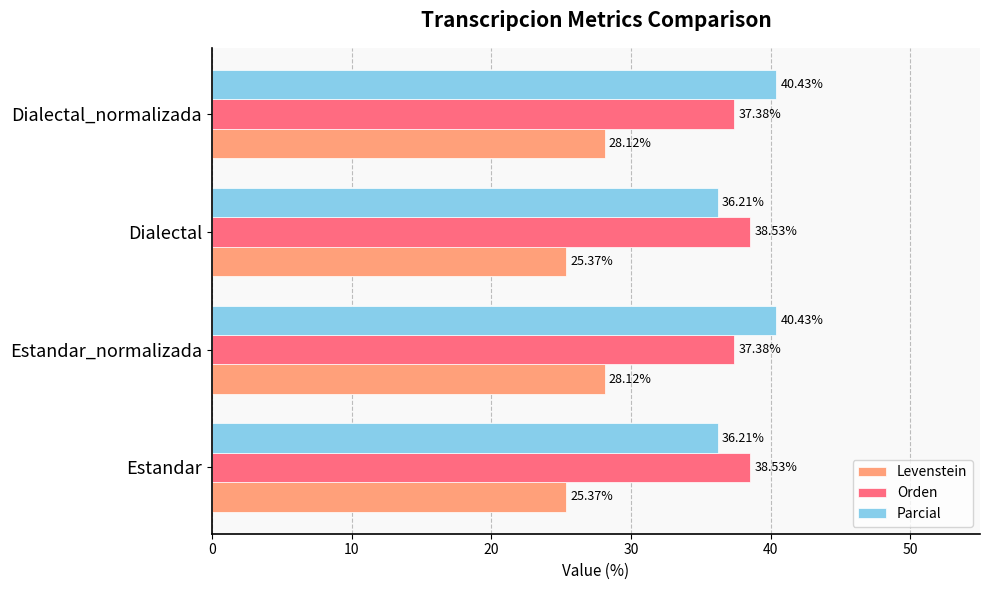

Rank the series by their maximum value, from lowest to highest.

Levenstein, Orden, Parcial